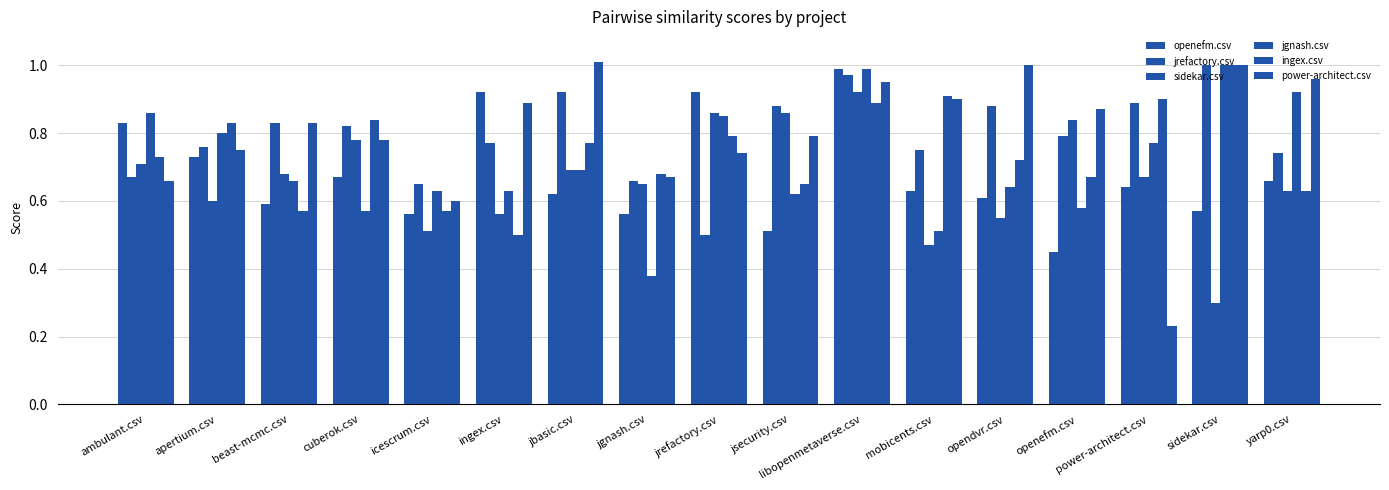

Count the number of categories in the chart.

17